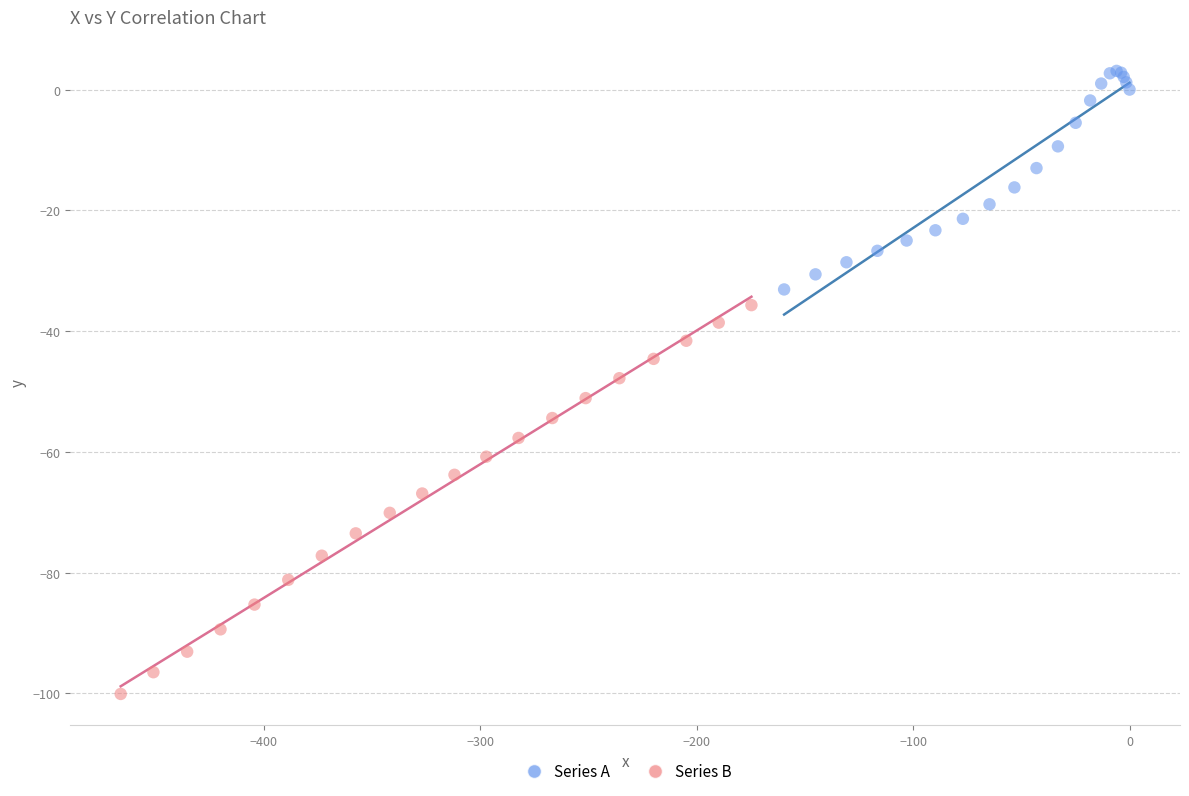

Which series has the largest Y range (max minus min)?

Series B